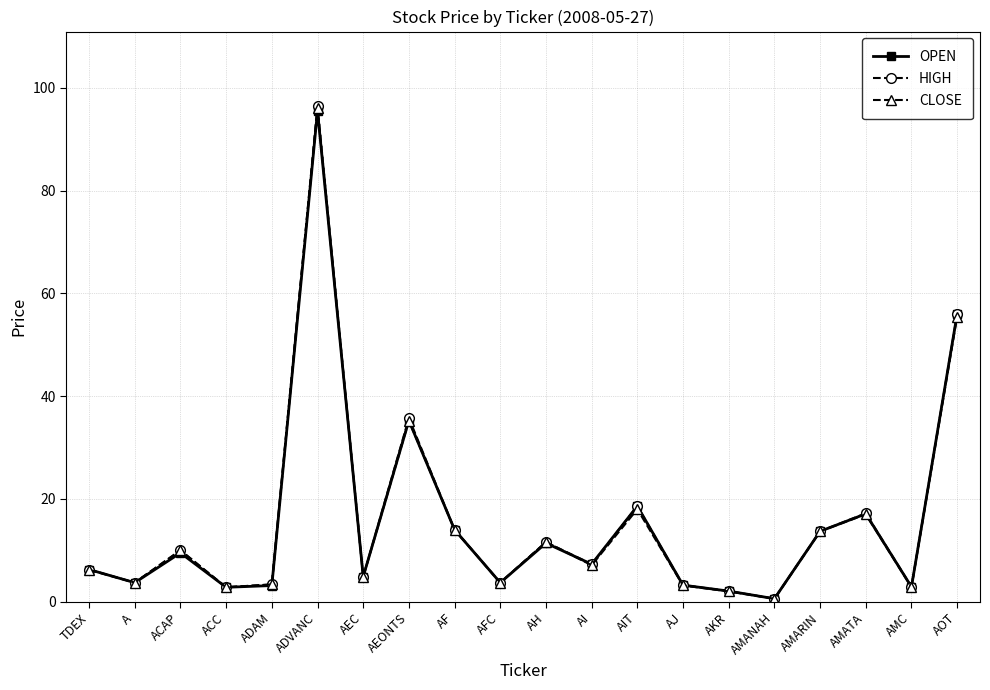

Which series has the widest spread of values?

HIGH